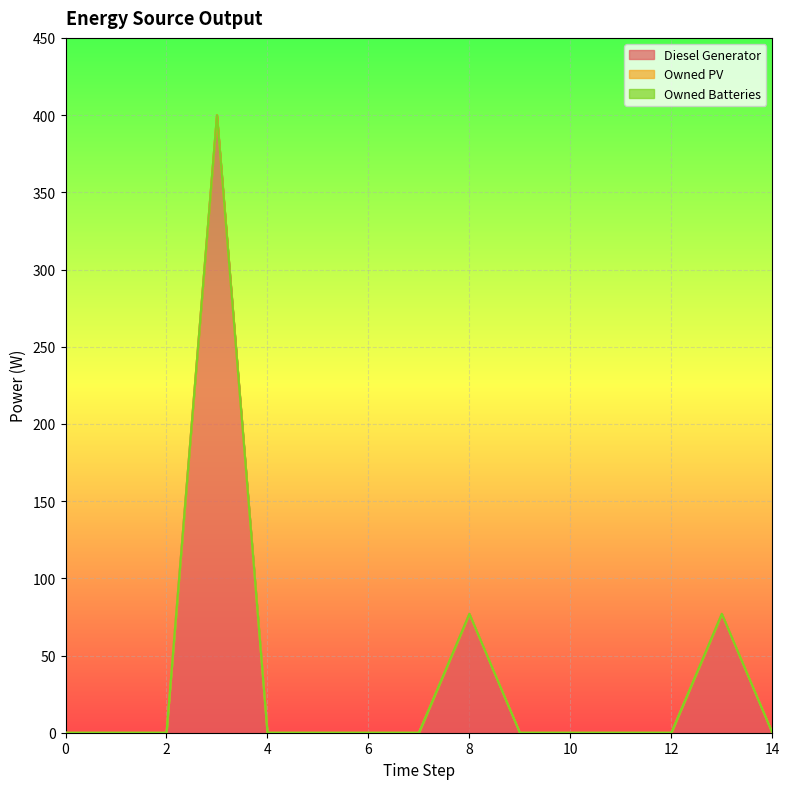

How many data points does each series have?

15